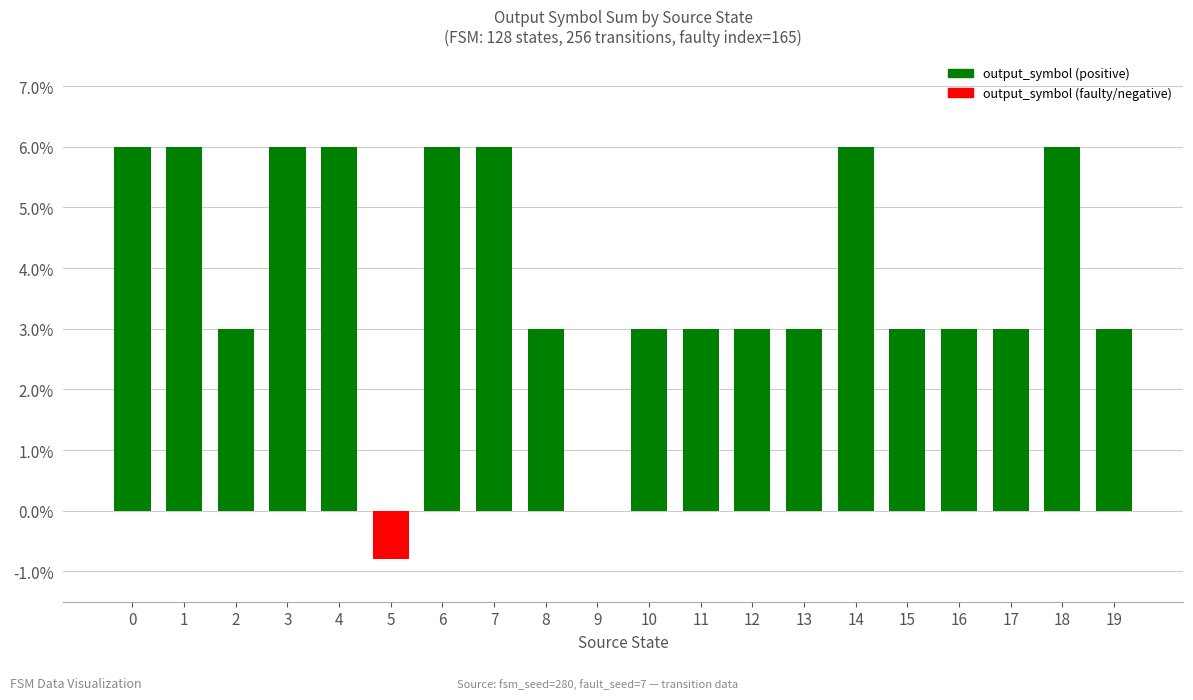

Are the bars horizontal?

No